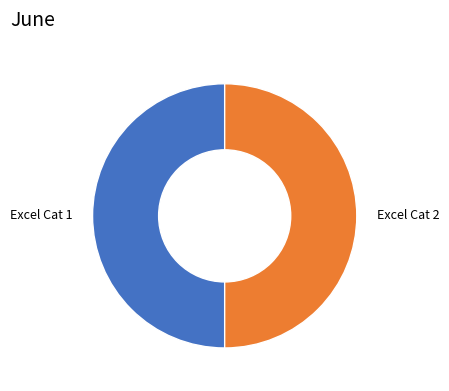

Count the number of slices in the pie.

2